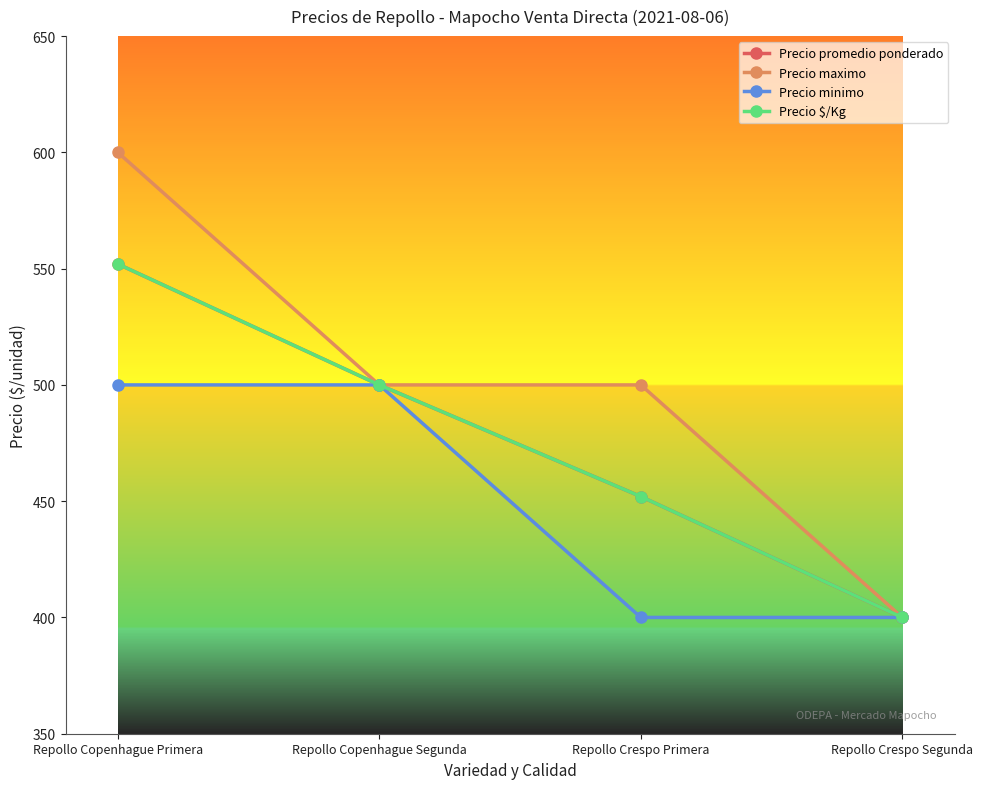

How many lines are shown in the chart?

4